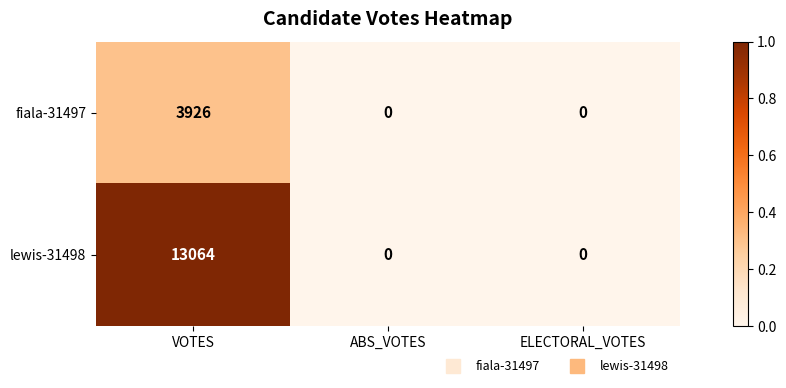

At which category is the sum across all series the highest?

VOTES